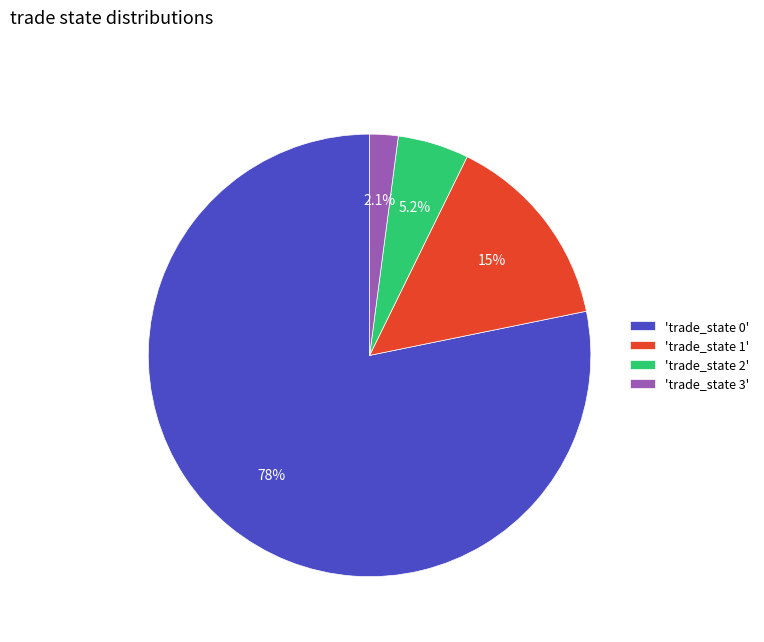

Which slice is the smallest?

'trade_state 3'